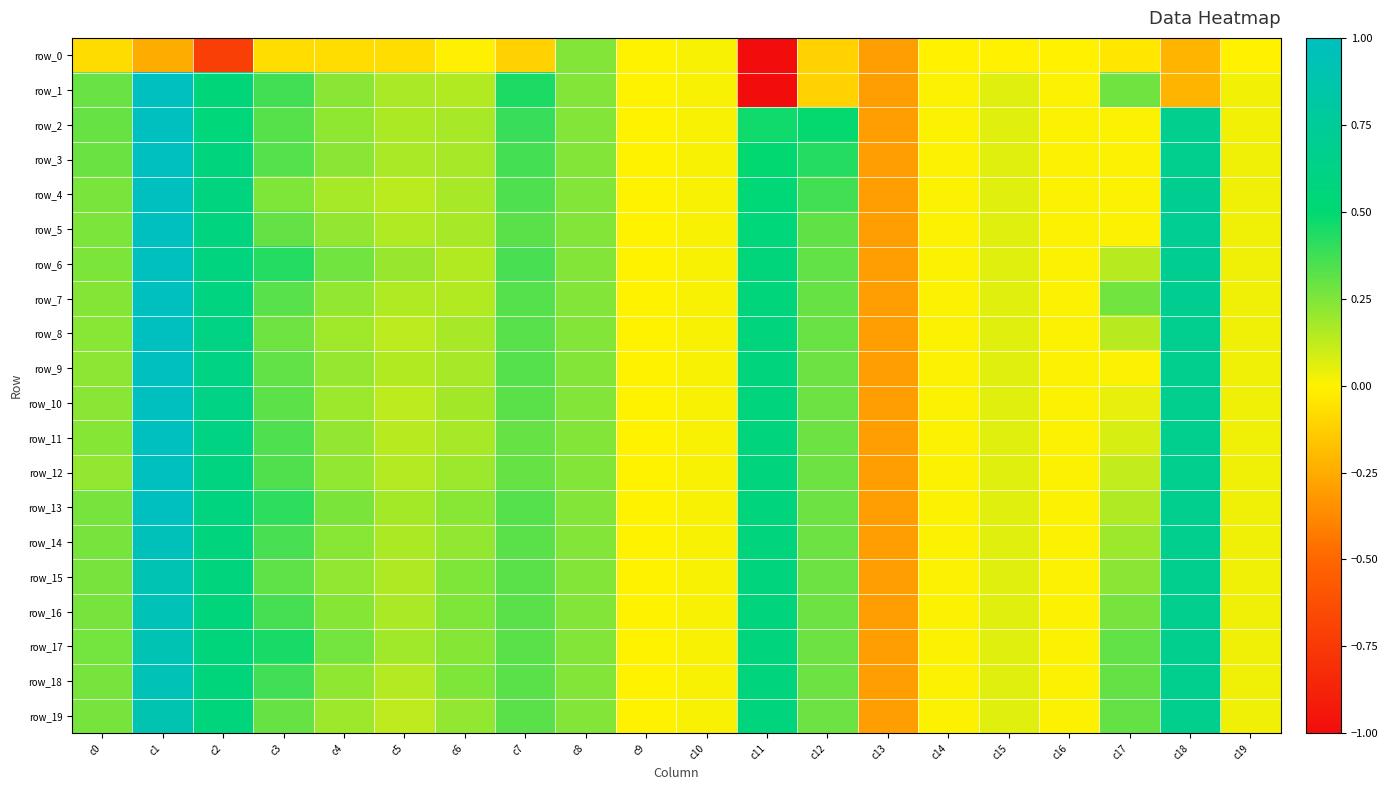

How many positive values does the row_14 series have?

18